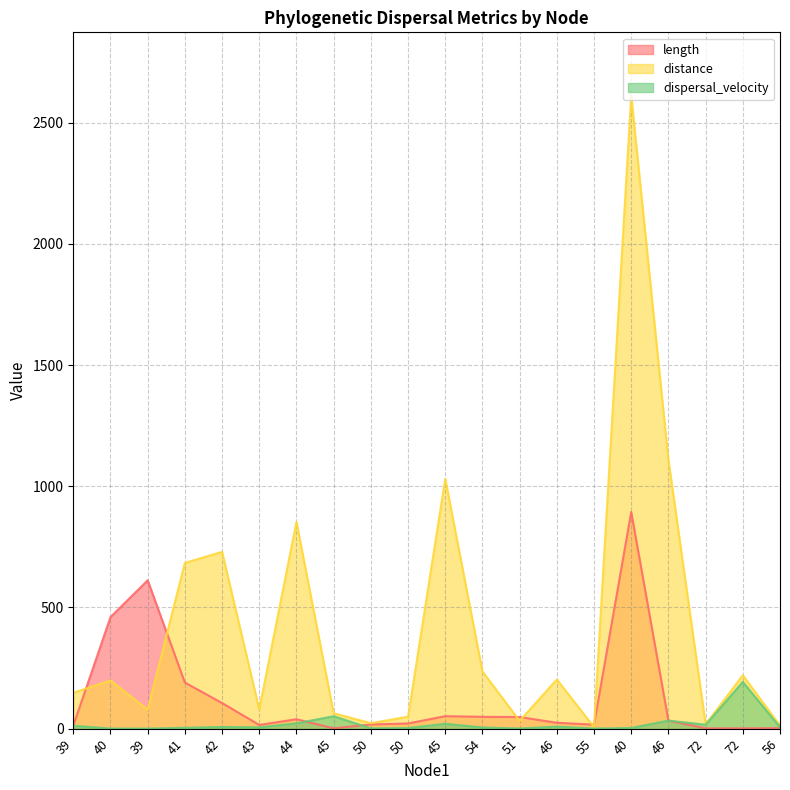

Where does the distance series first go above 198?

40